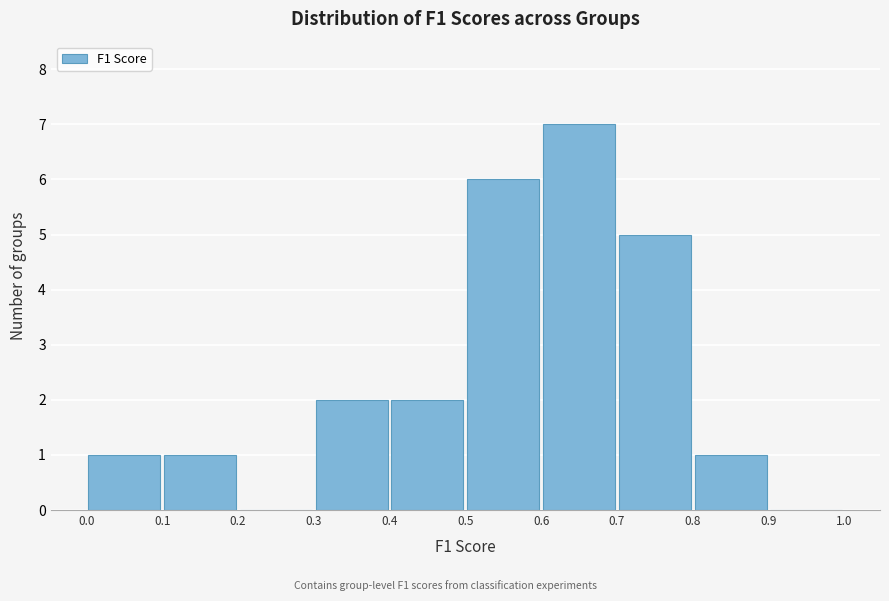

Reading left to right, transcribe this chart: for each bar, give the range it covers on the x-axis and its height. The values are not printed on the chart, so give them approximately, as read against the axis.

0.0 to 0.1: 1
0.1 to 0.2: 1
0.2 to 0.3: 0
0.3 to 0.4: 2
0.4 to 0.5: 2
0.5 to 0.6: 6
0.6 to 0.7: 7
0.7 to 0.8: 5
0.8 to 0.9: 1
0.9 to 1.0: 0